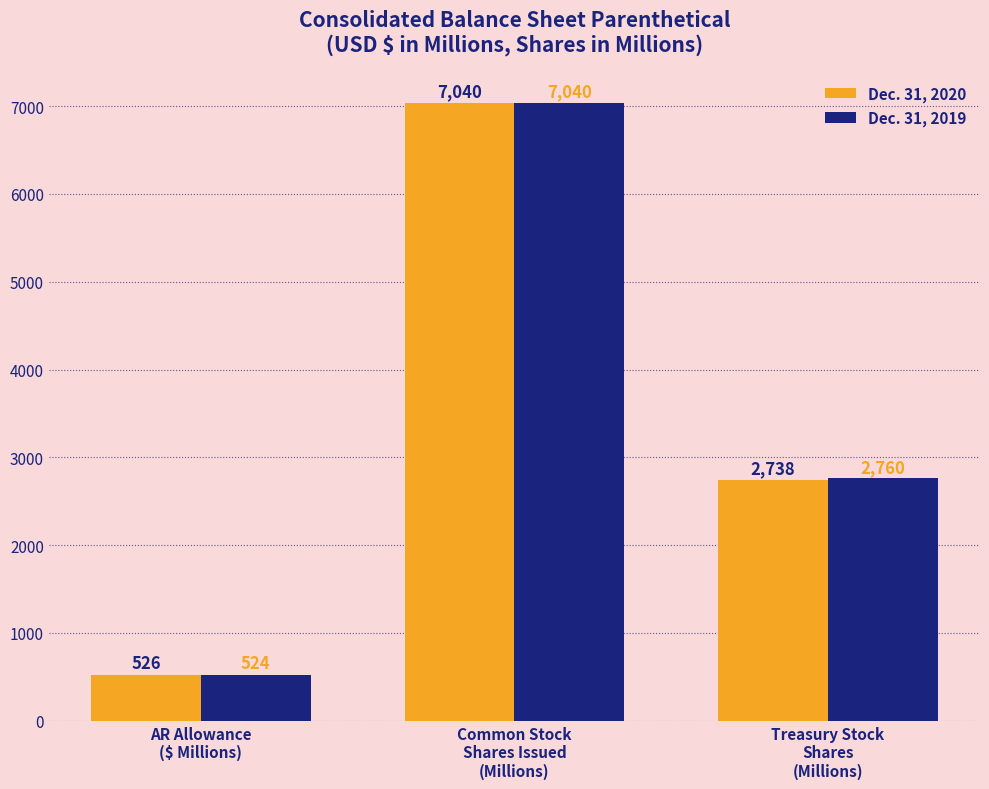

Rank the series at Treasury Stock
Shares
(Millions) from highest to lowest value.

Dec. 31, 2019, Dec. 31, 2020